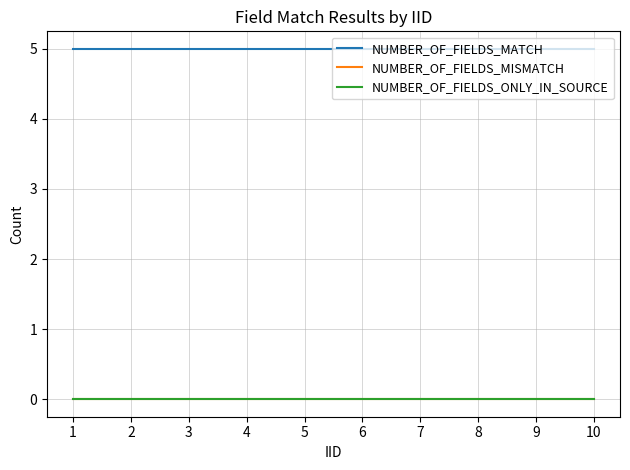

The NUMBER_OF_FIELDS_ONLY_IN_SOURCE series shows 0 at 5. True or false?

True